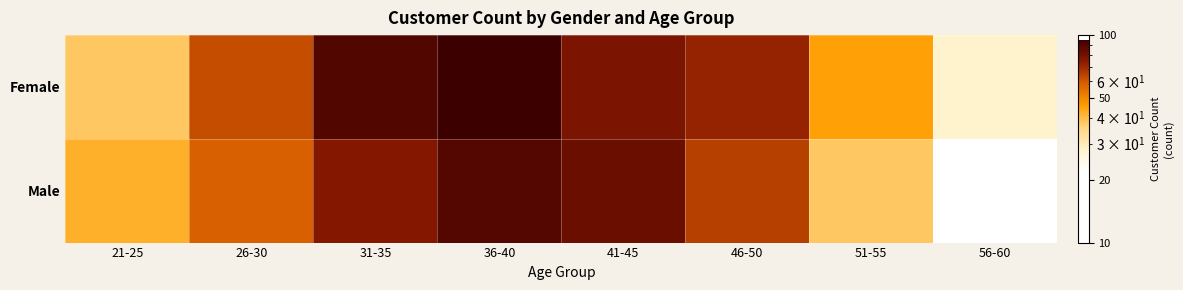

At which category does the chart reach its minimum across all series?

56-60